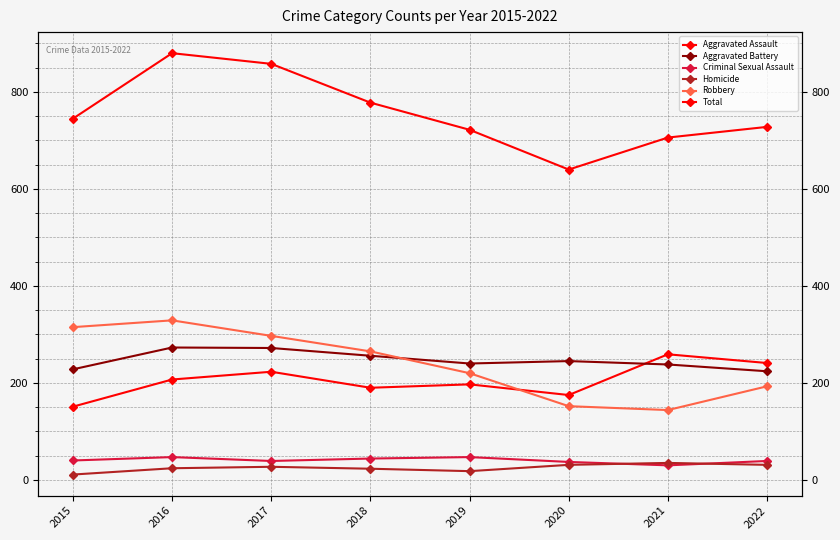

Reading left to right, list all the values displayed in this chart.

Aggravated Assault: 2015=151	2016=207	2017=223	2018=190	2019=197	2020=175	2021=259	2022=241
Aggravated Battery: 2015=228	2016=273	2017=272	2018=256	2019=240	2020=245	2021=238	2022=224
Criminal Sexual Assault: 2015=40	2016=47	2017=39	2018=44	2019=47	2020=37	2021=30	2022=39
Homicide: 2015=11	2016=24	2017=27	2018=23	2019=18	2020=31	2021=35	2022=31
Robbery: 2015=315	2016=329	2017=297	2018=265	2019=220	2020=152	2021=144	2022=193
Total: 2015=745	2016=880	2017=858	2018=778	2019=722	2020=640	2021=706	2022=728